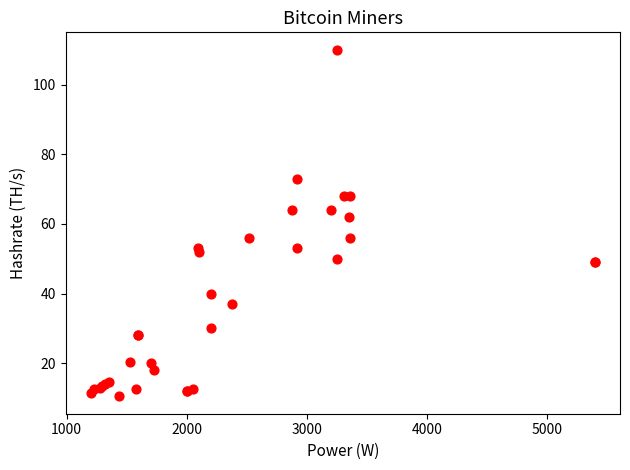

What Y value in the scatter plot is closest to 60?

62.0